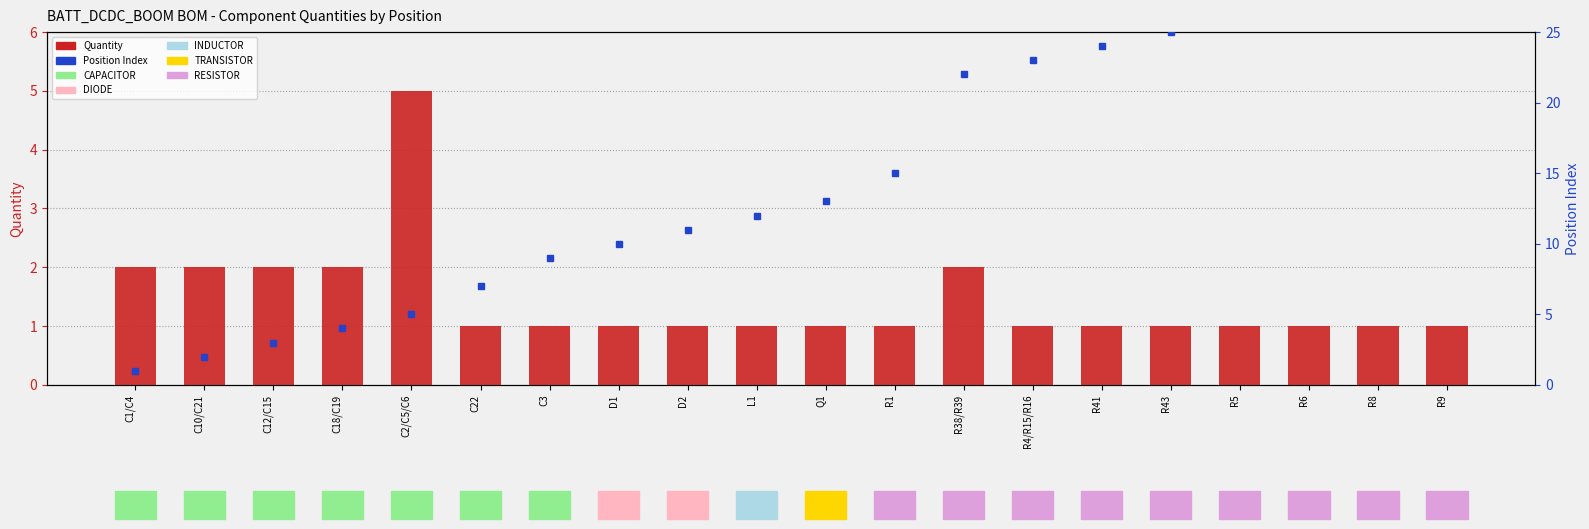

What is the value of the 1st bar from the left?

2